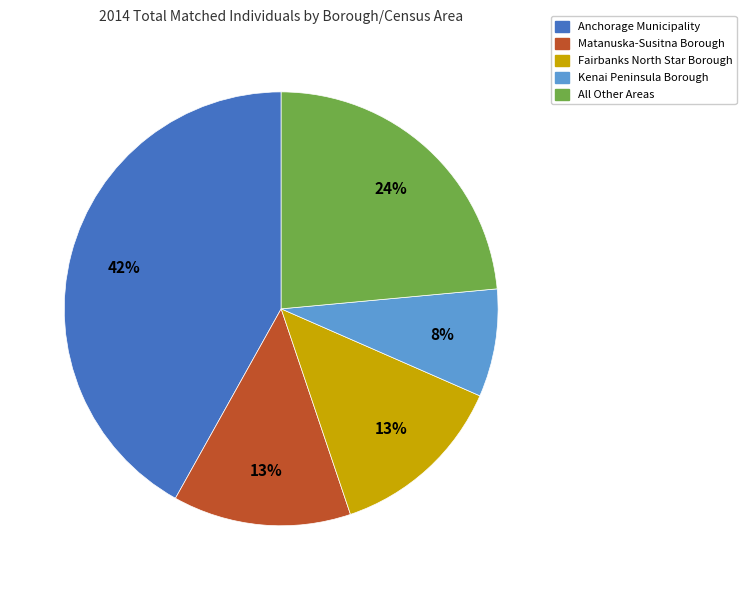

Is there a majority slice in this chart?

No